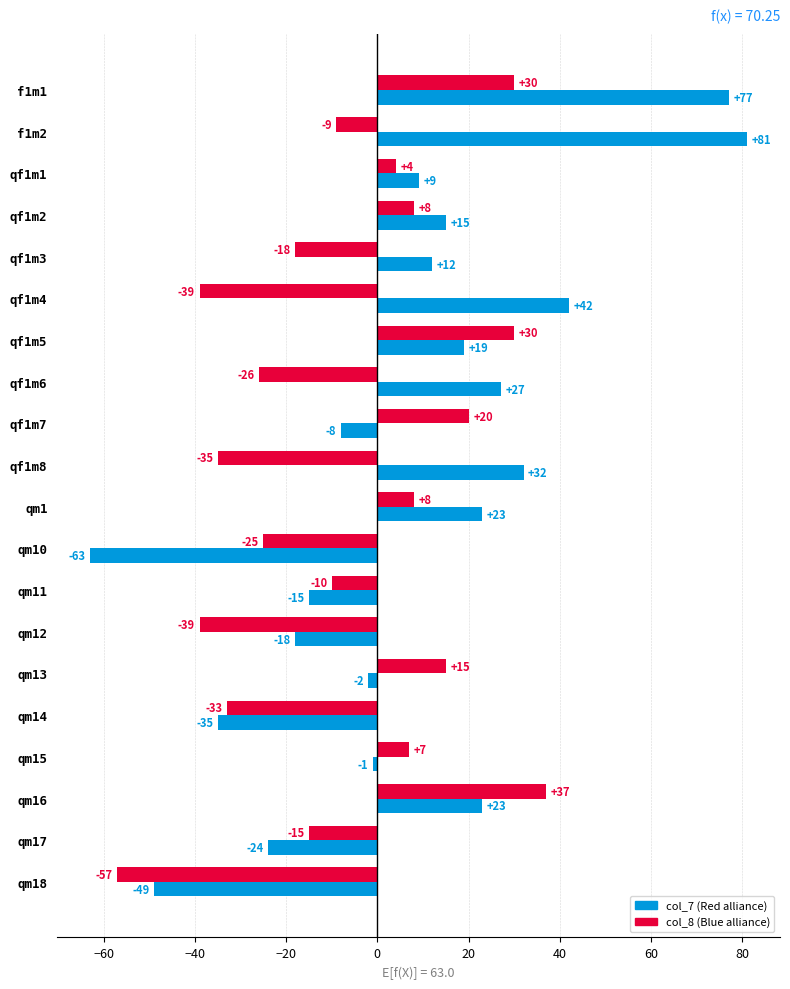

At which category is the sum across all series the highest?

f1m1